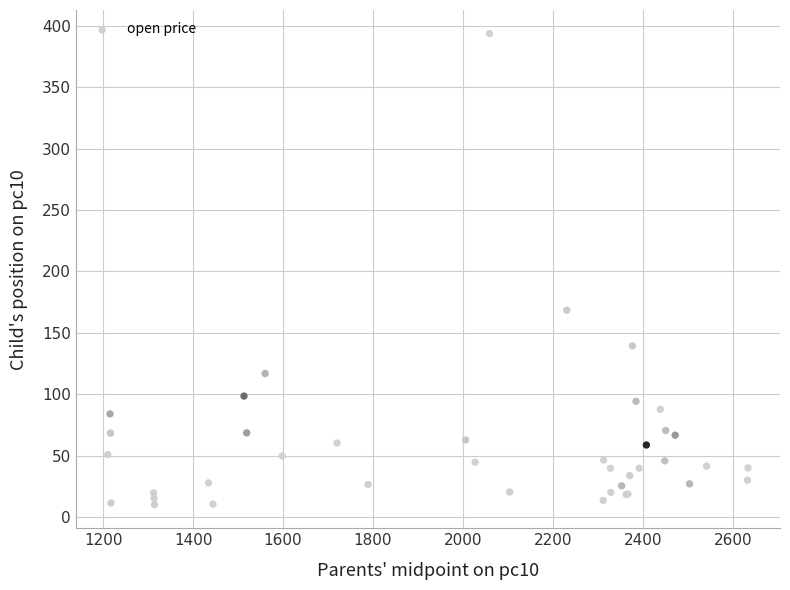

What Y value in the scatter plot is closest to 201?

168.5